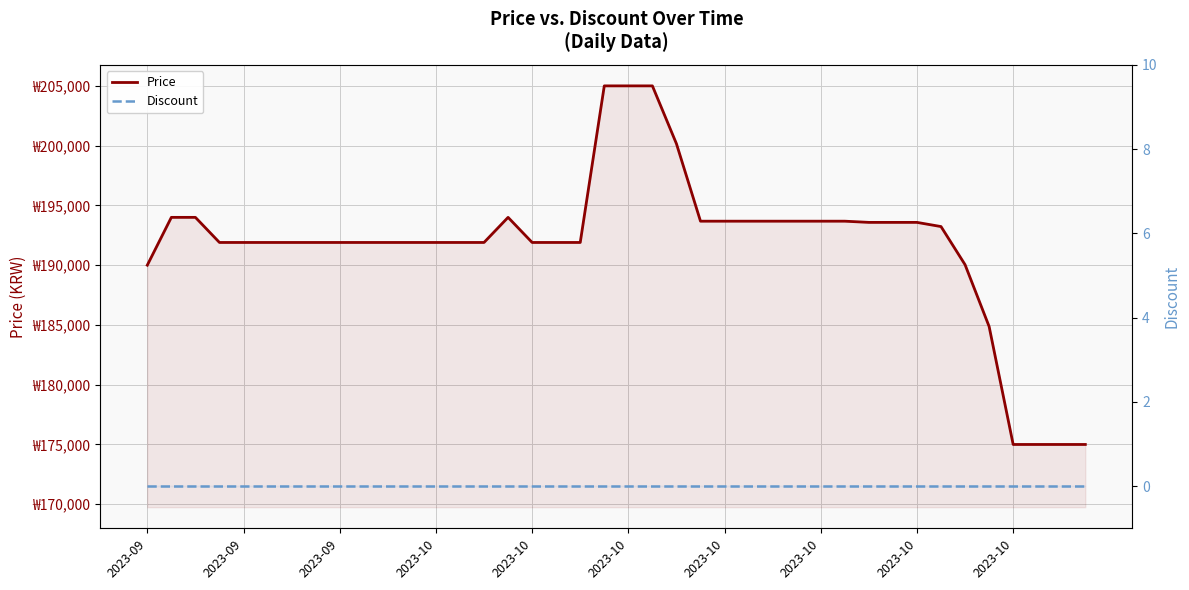

Where does the Price series first go above 191900?

2023-09